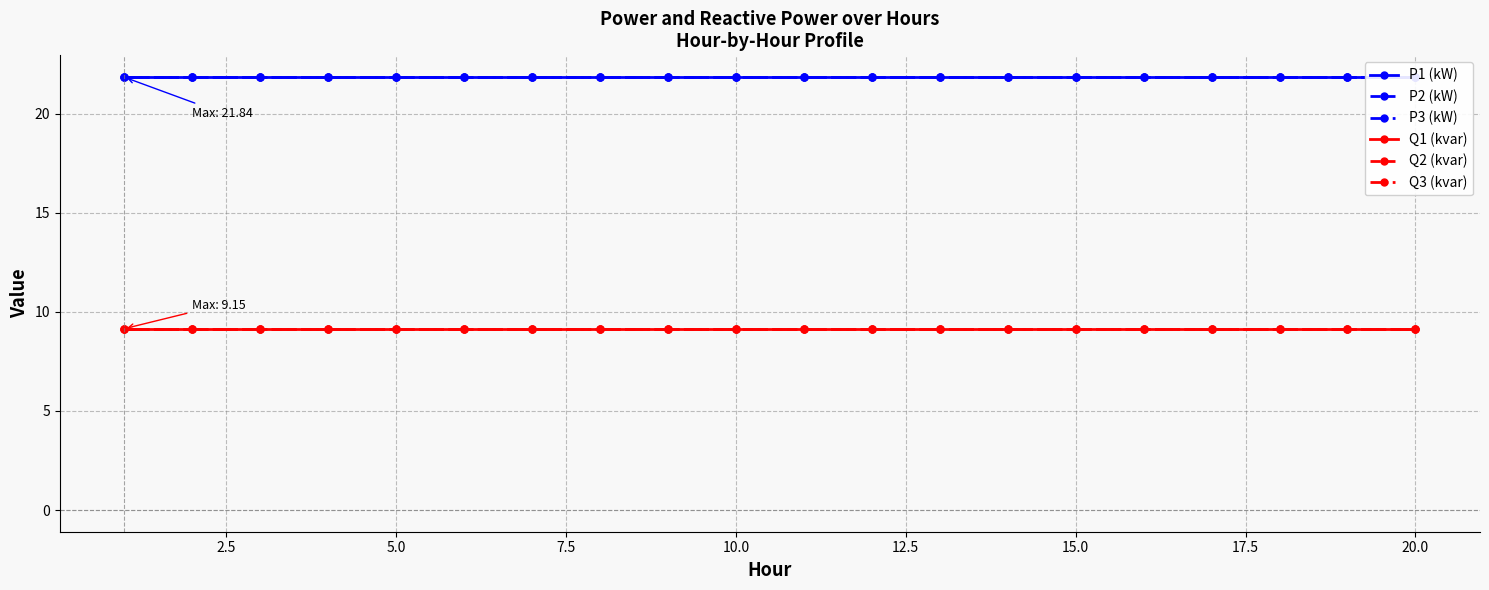

Is this an area chart (filled region under the line)?

No